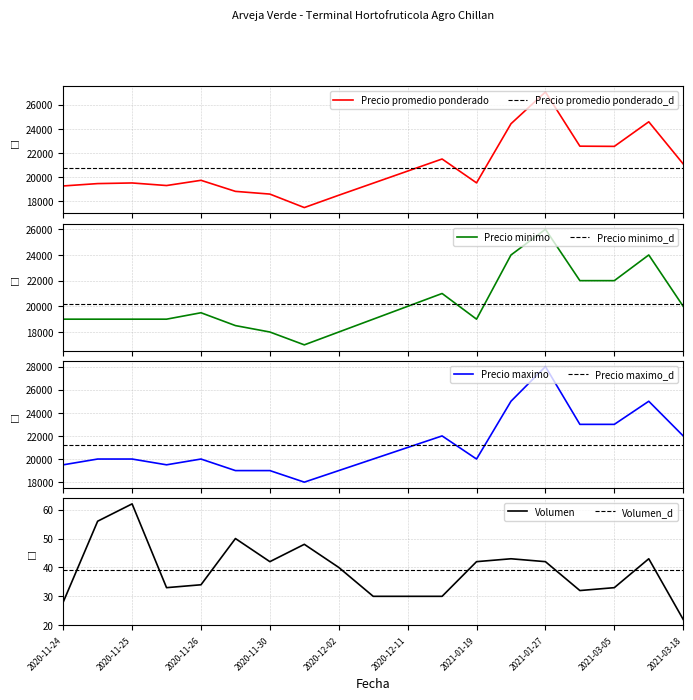

What is the value of the Precio maximo point at the 14th from the left?

25000